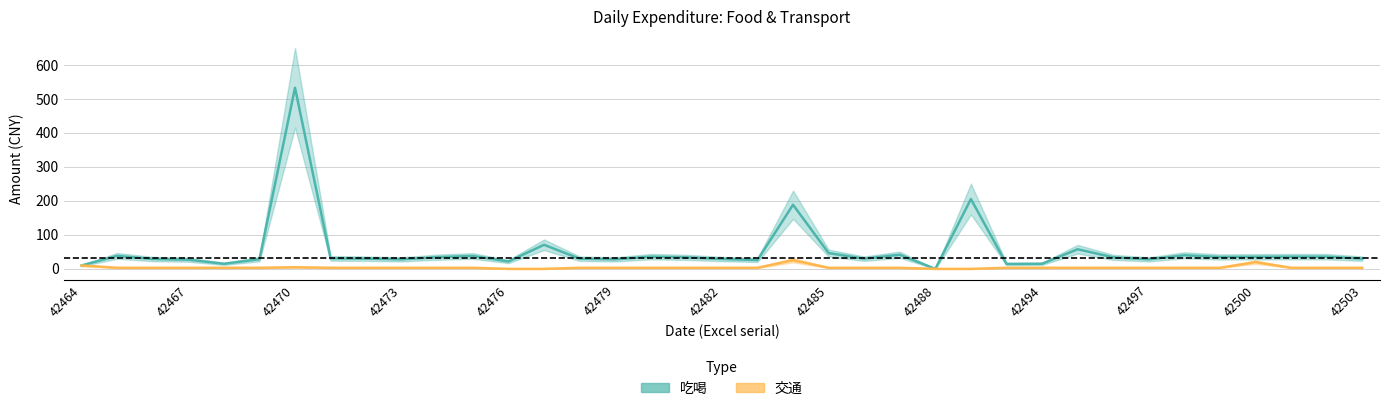

List the series in order of their overall mean, highest first.

吃喝, 交通